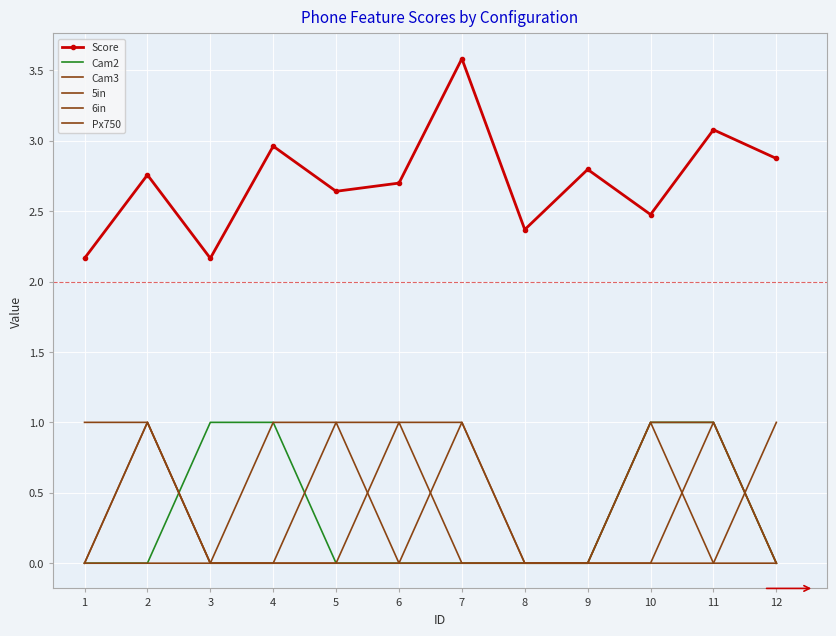

True or false: 5in and Score cross at least once.

False